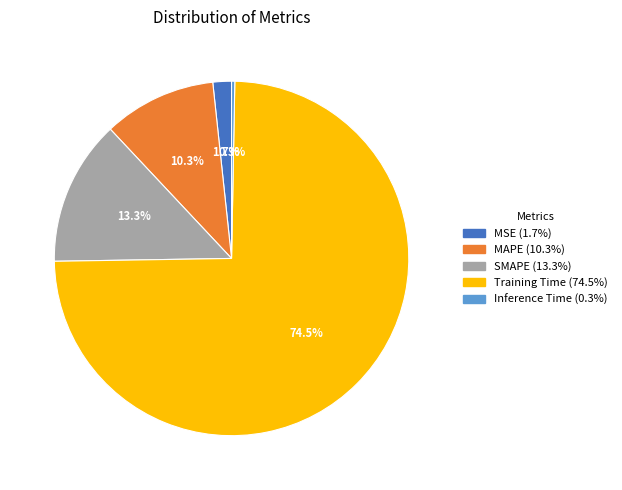

What percentage is the SMAPE slice, to the nearest percent?

13%